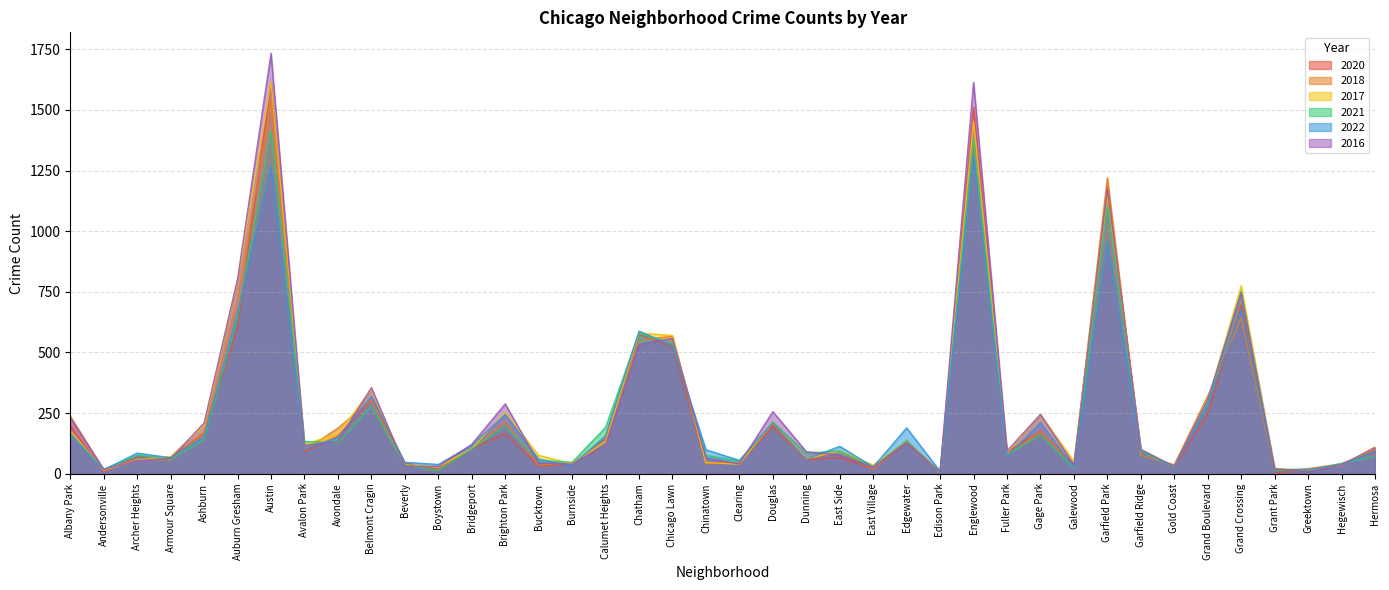

What are all the series names shown in the legend?

2020, 2018, 2017, 2021, 2022, 2016